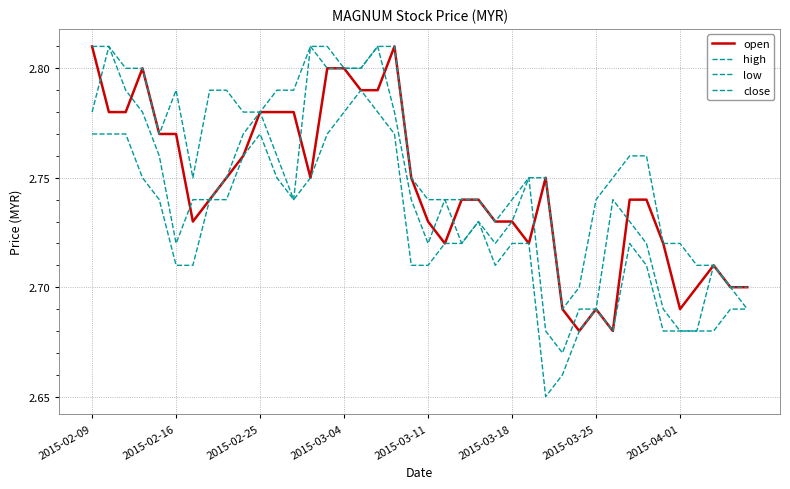

What is the sum of all low values?

109.0